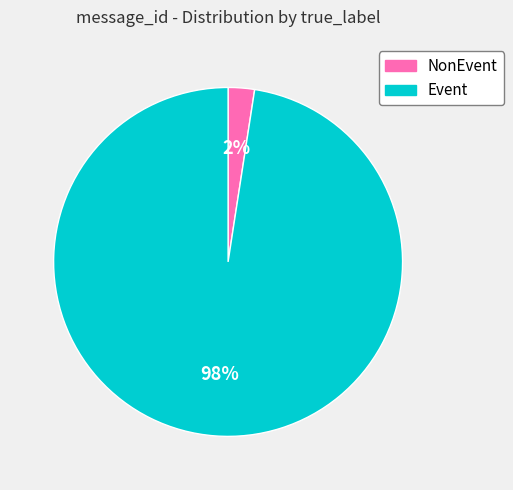

Does NonEvent account for over 50% of the chart?

No